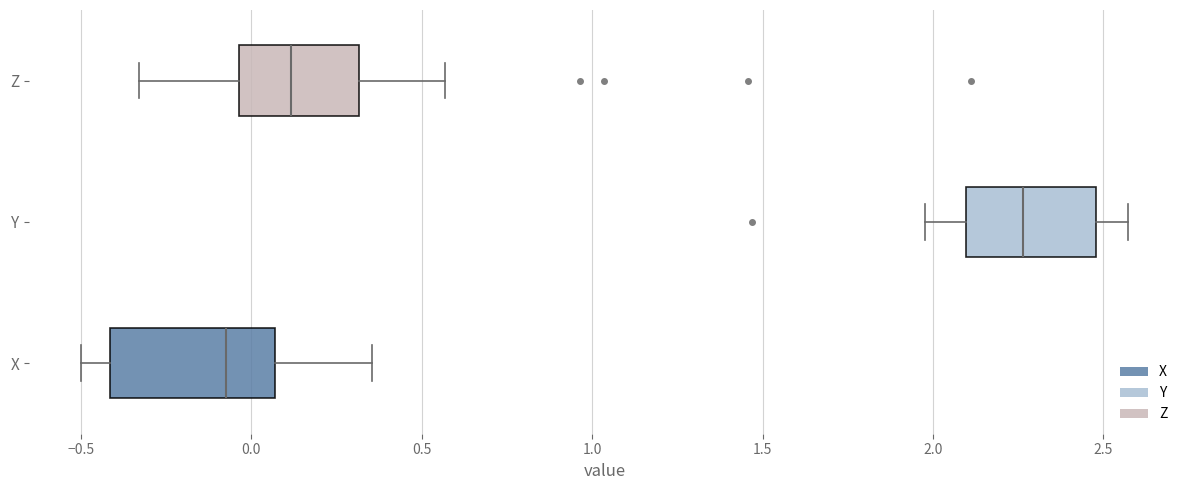

Which box is the widest, from its left edge to its right edge?

X